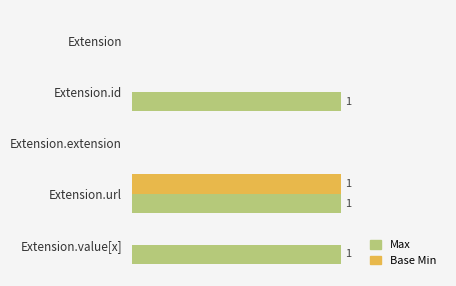

At which category is the sum across all series the highest?

Extension.url